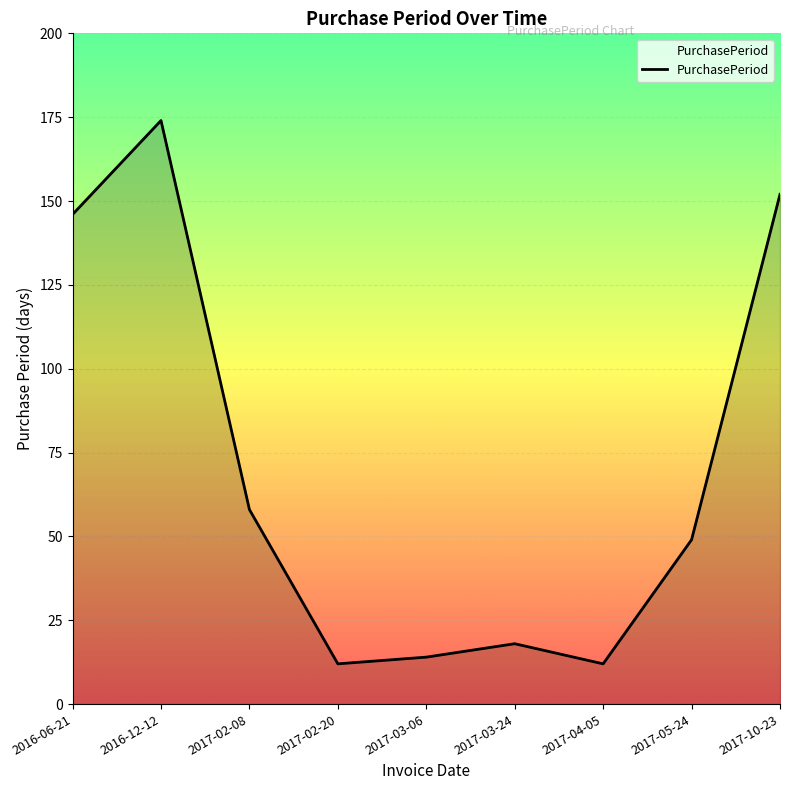

What is the average value?

71